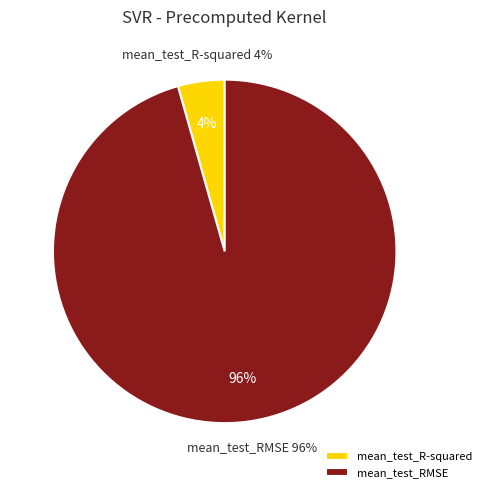

How many slices are in this pie chart?

2